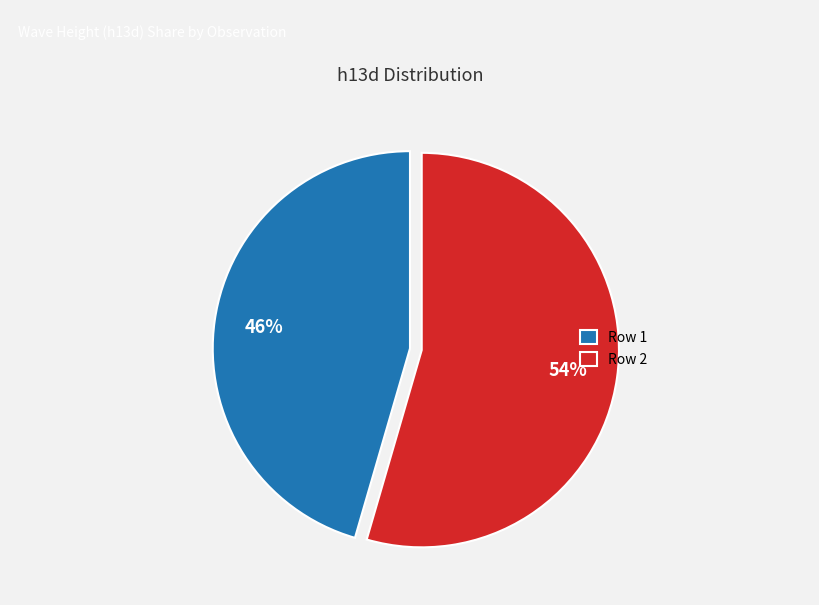

Rank the categories by value from highest to lowest.

Row 2, Row 1